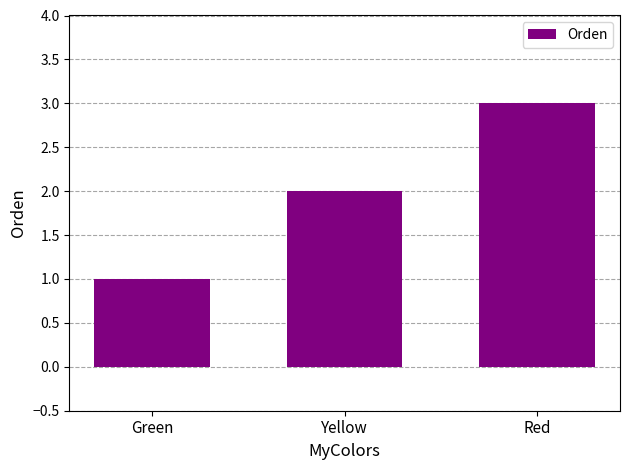

Rank the categories by value from lowest to highest.

Green, Yellow, Red